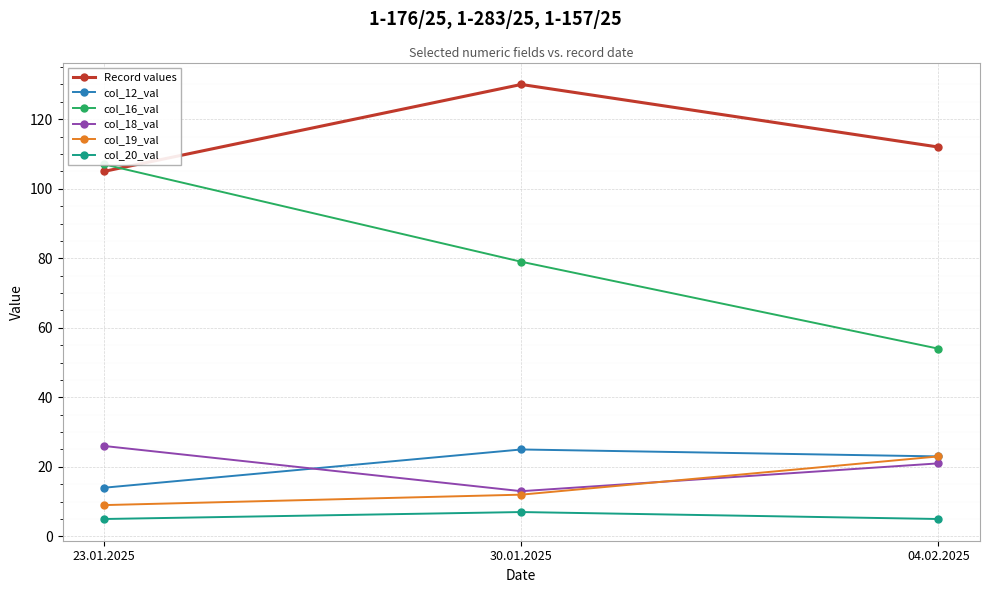

Which series has the largest total across all categories?

Record values